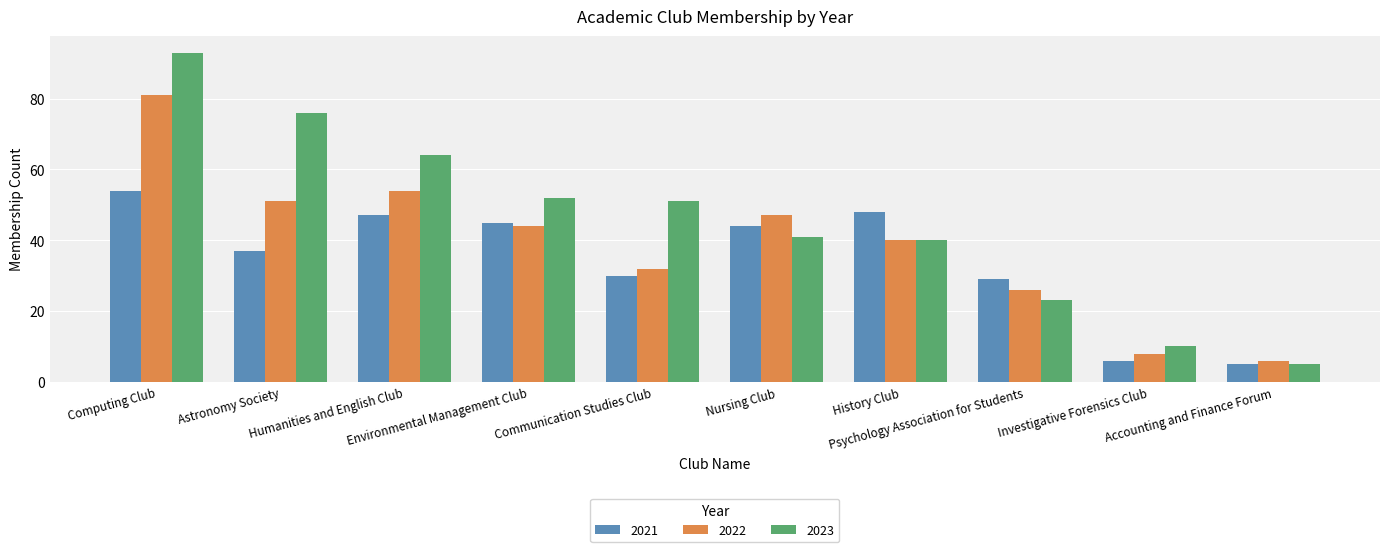

Which label corresponds to the largest value in the chart?

Computing Club